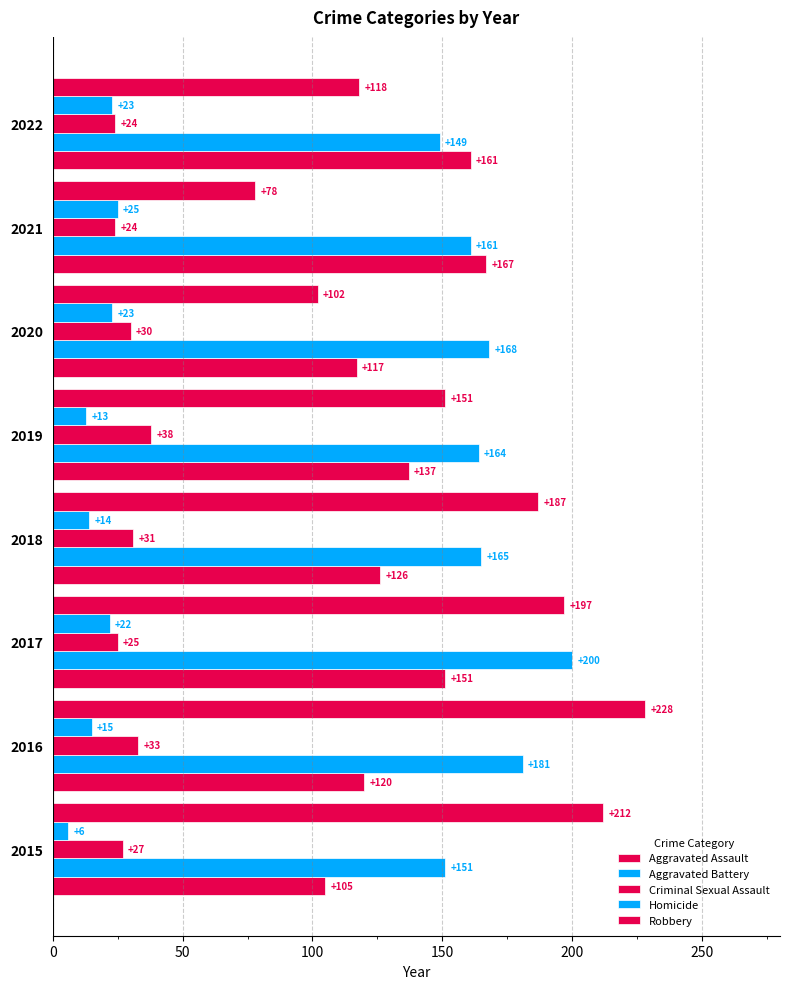

How many data points does each series have?

8